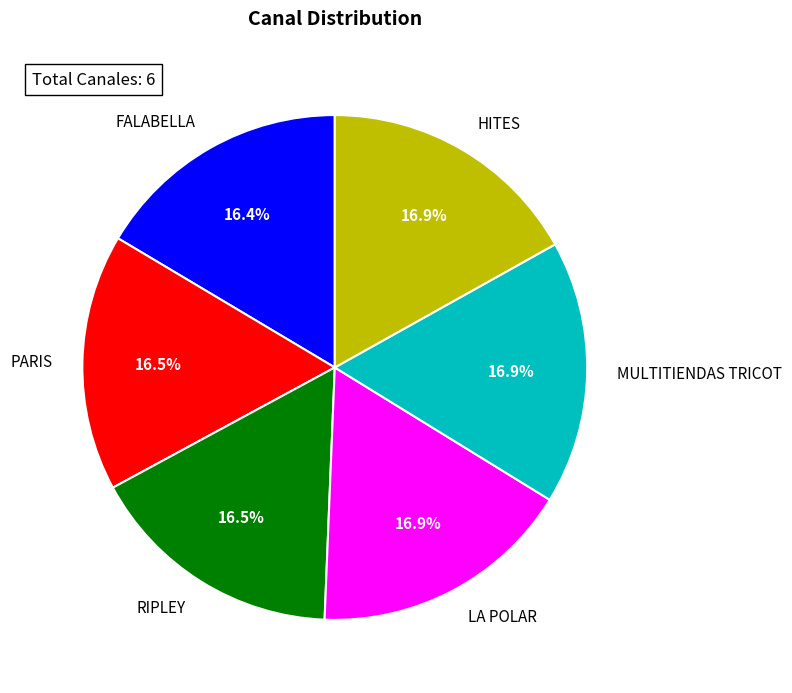

How much of the chart is everything except HITES?

83.1%